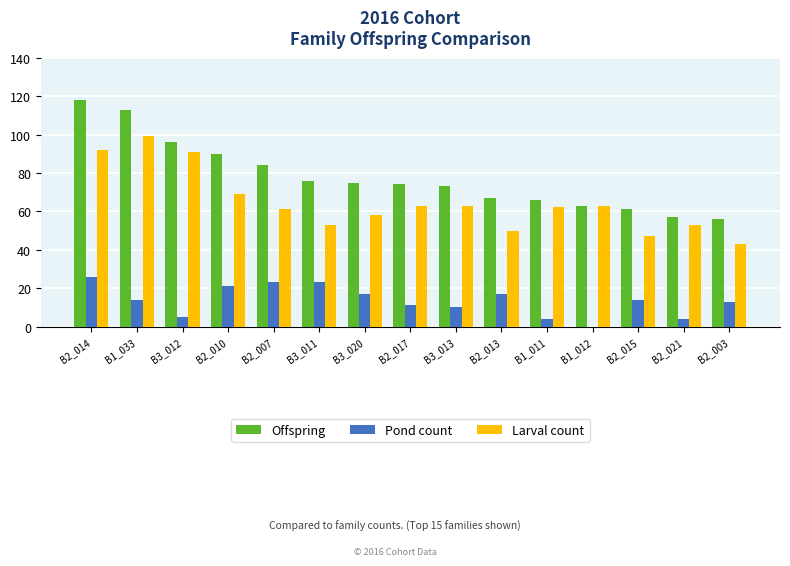

Which series has the largest total across all categories?

Offspring